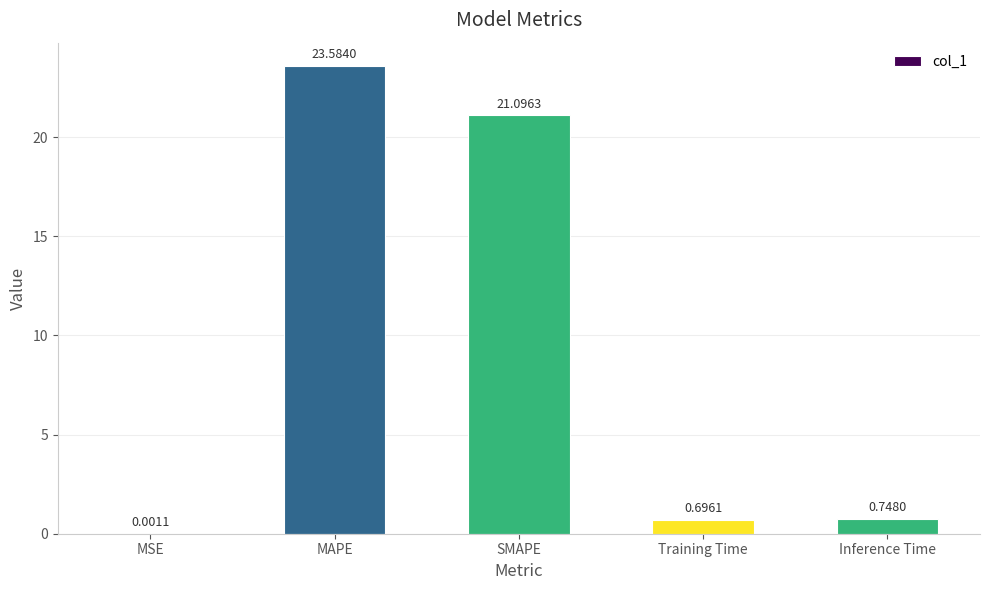

Where is the data nearest to the value 11?

SMAPE